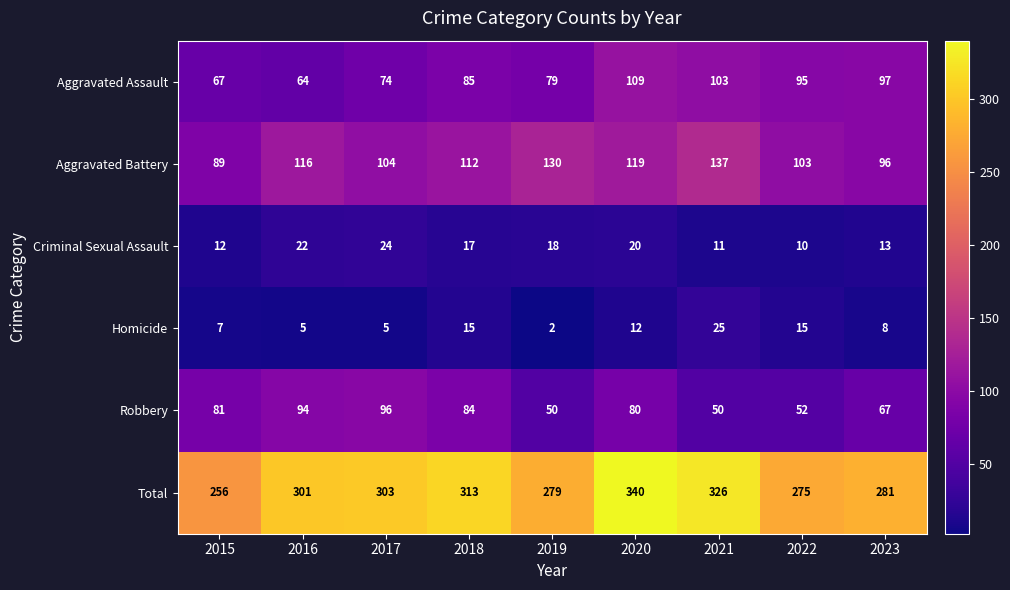

Rank the series by their maximum value, from lowest to highest.

Criminal Sexual Assault, Homicide, Robbery, Aggravated Assault, Aggravated Battery, Total